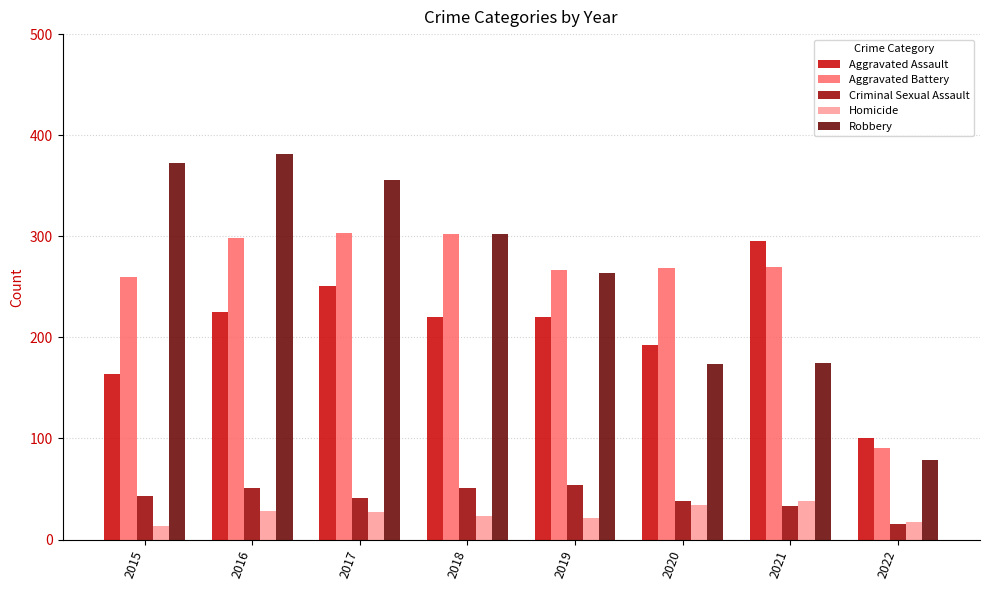

At 2015, list the series in order from smallest to largest.

Homicide, Criminal Sexual Assault, Aggravated Assault, Aggravated Battery, Robbery